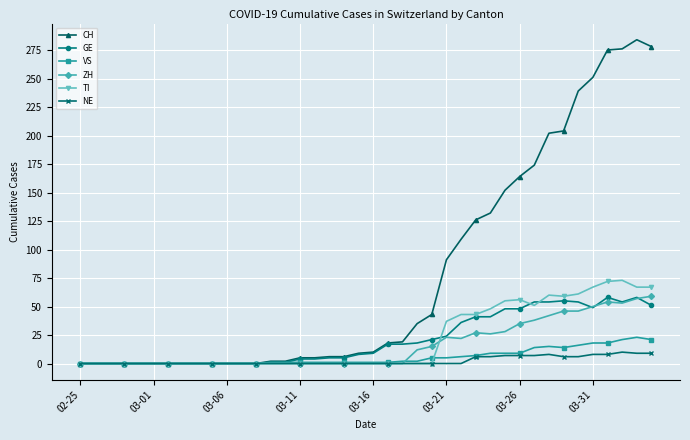

How many categories are shown in the chart?

40